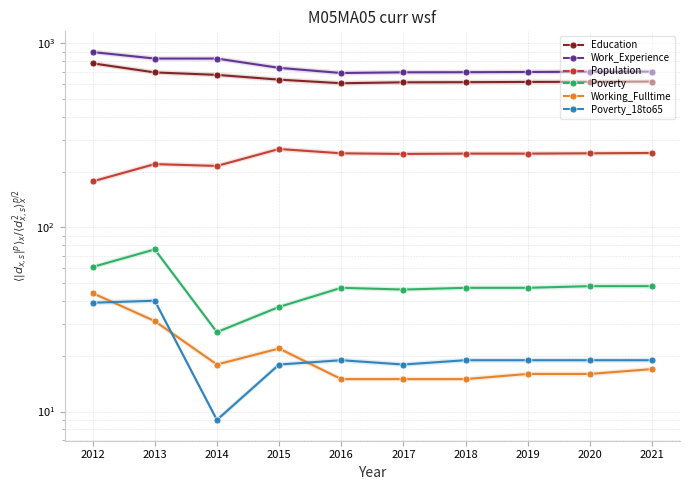

How many data points in Working_Fulltime are less than 17?

5